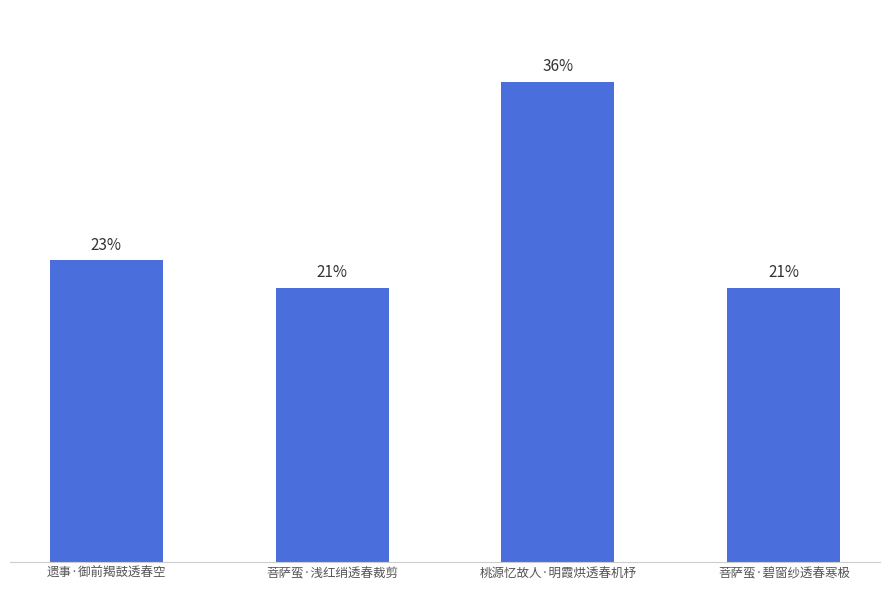

Are the bars horizontal?

No